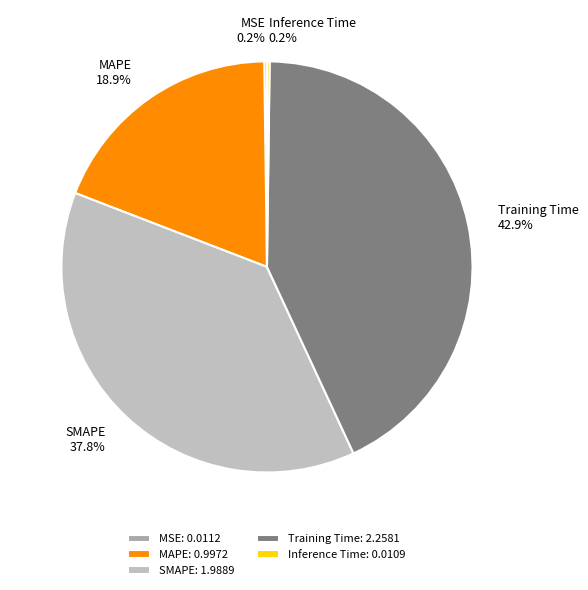

Does MAPE represent more than half of the total?

No